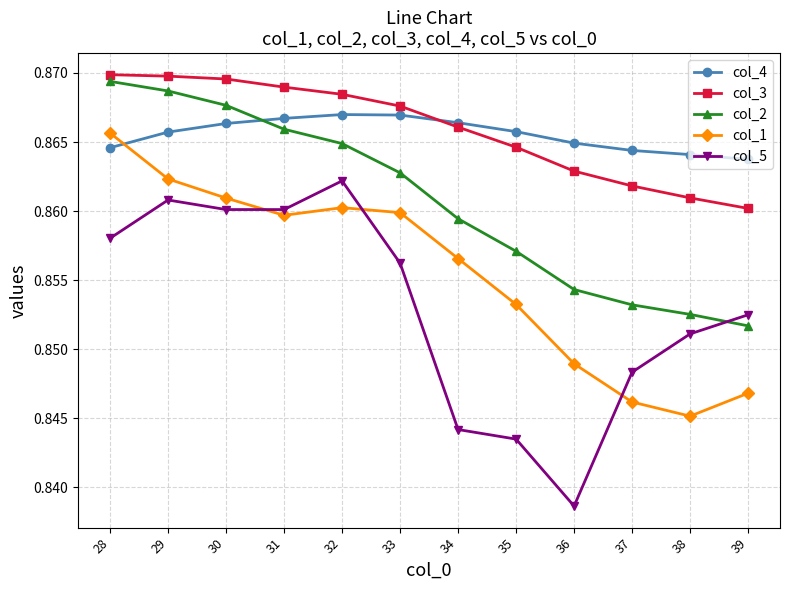

True or false: col_1 and col_2 cross at least once.

False